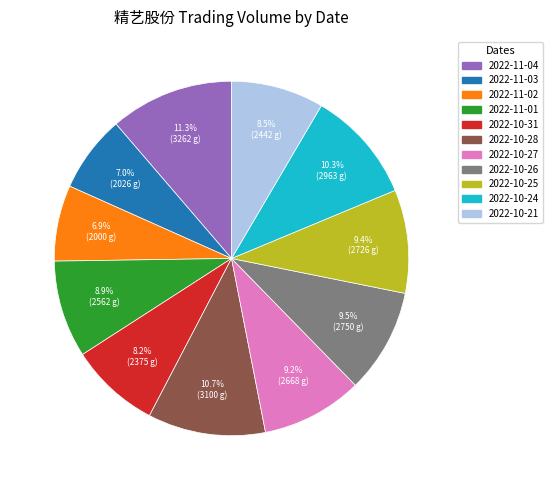

What is the largest slice in the pie chart?

2022-11-04